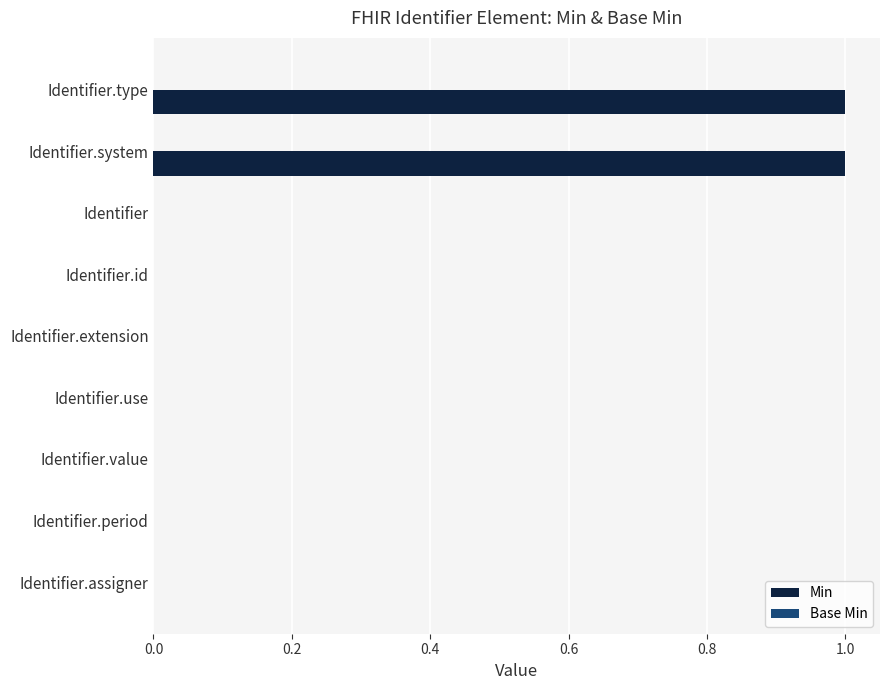

The value at Identifier.id is 1. True or false?

False